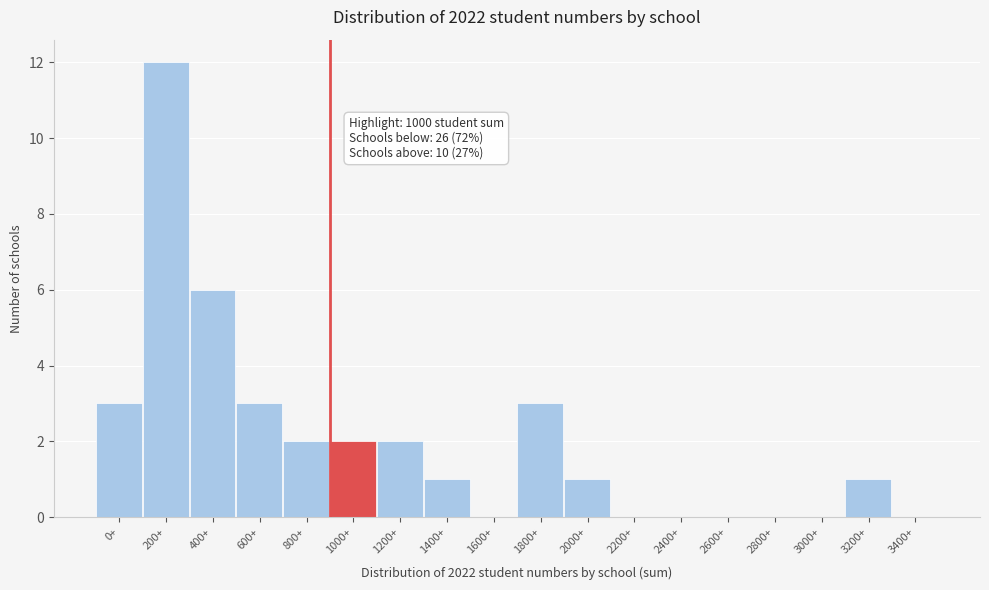

Reading left to right, extract all data points from this chart.

0+=3	200+=12	400+=6	600+=3	800+=2	1000+=2	1200+=2	1400+=1	1600+=0	1800+=3	2000+=1	2200+=0	2400+=0	2600+=0	2800+=0	3000+=0	3200+=1	3400+=0